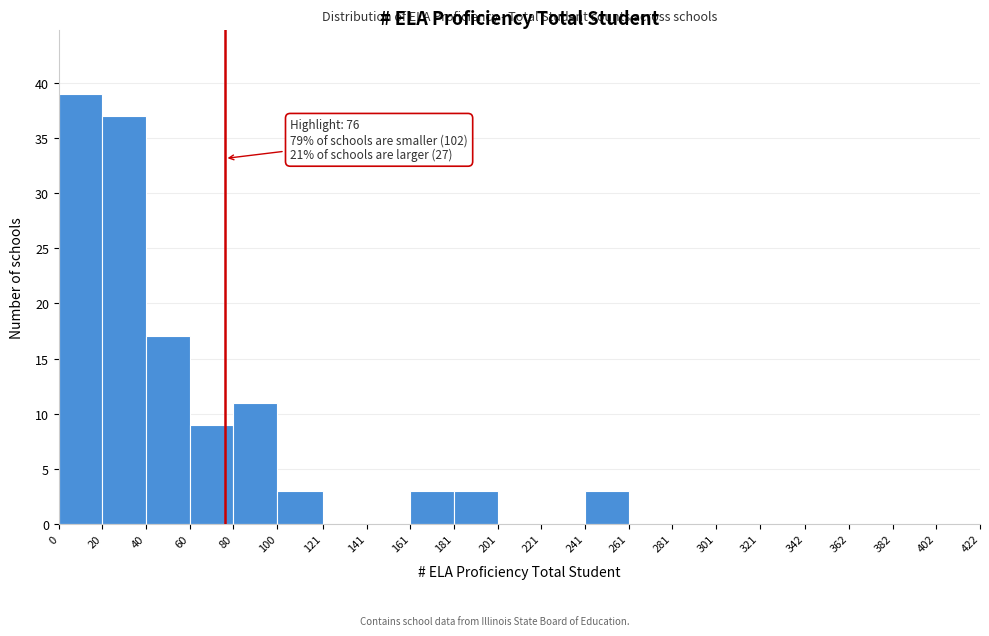

Over which range of the x-axis is the bar tallest?

0 to 20